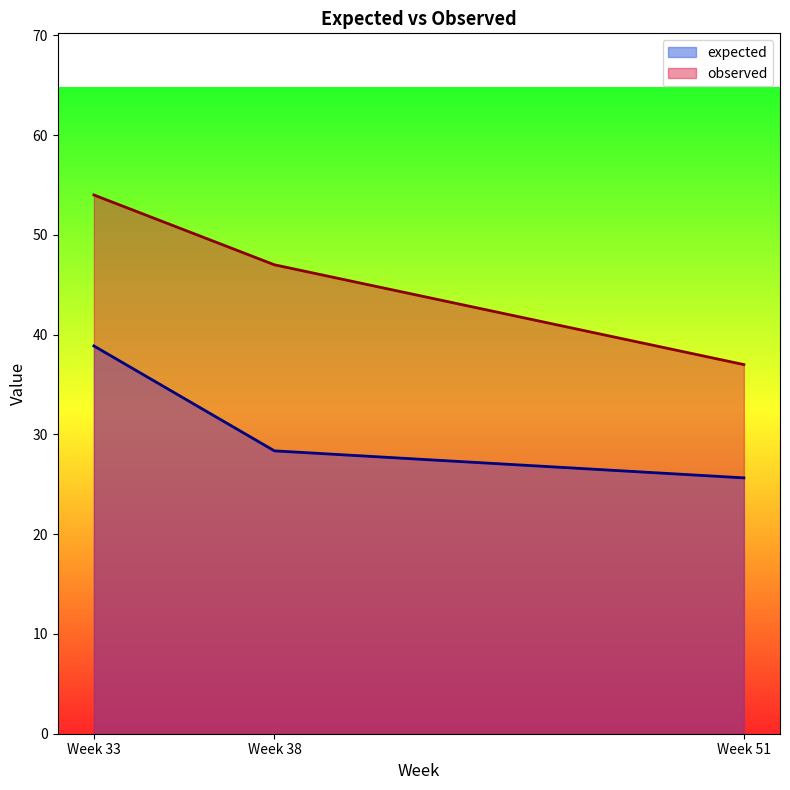

At how many categories does at least one series exceed 30?

3